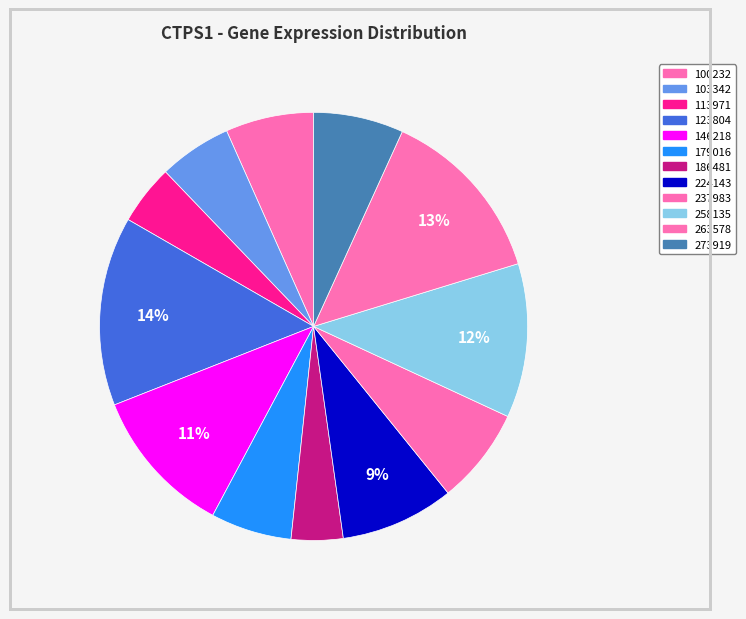

How many slices are in this pie chart?

12